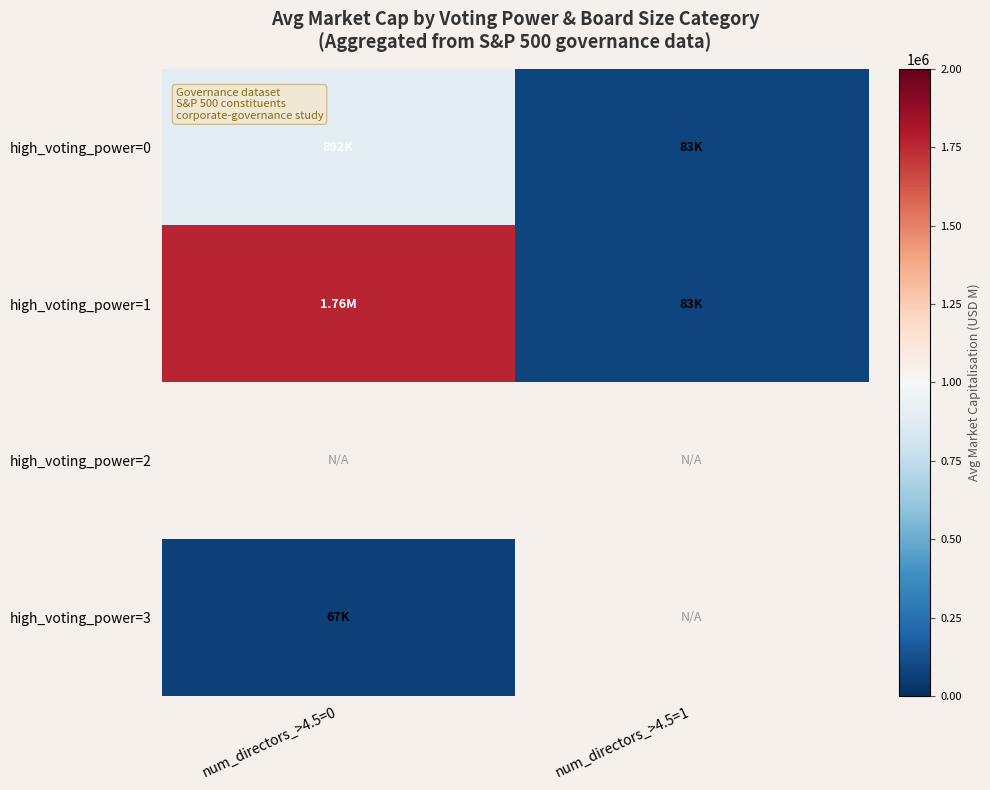

True or false: high_voting_power=0 has a value of 593586.8 at num_directors_>4.5=0.

False